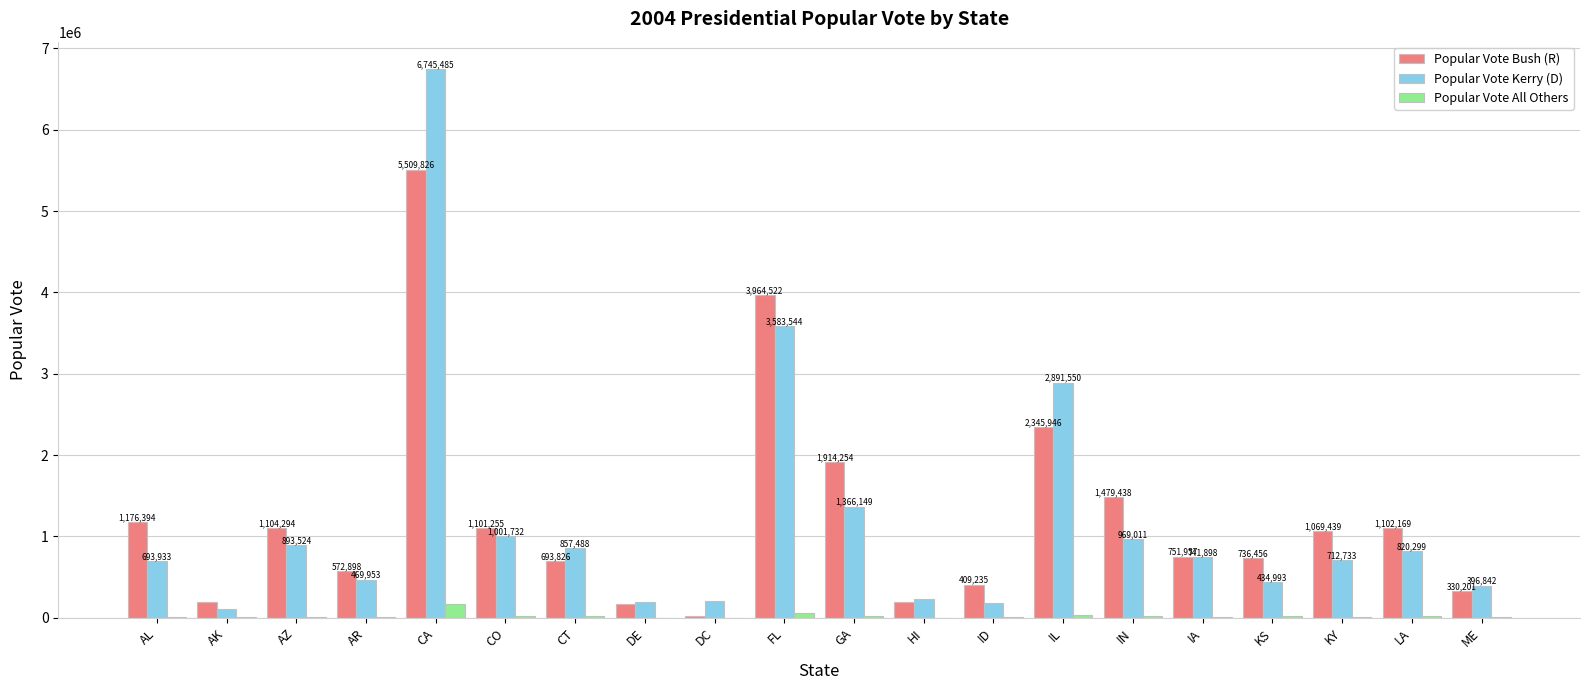

Count the number of data series in this chart.

3